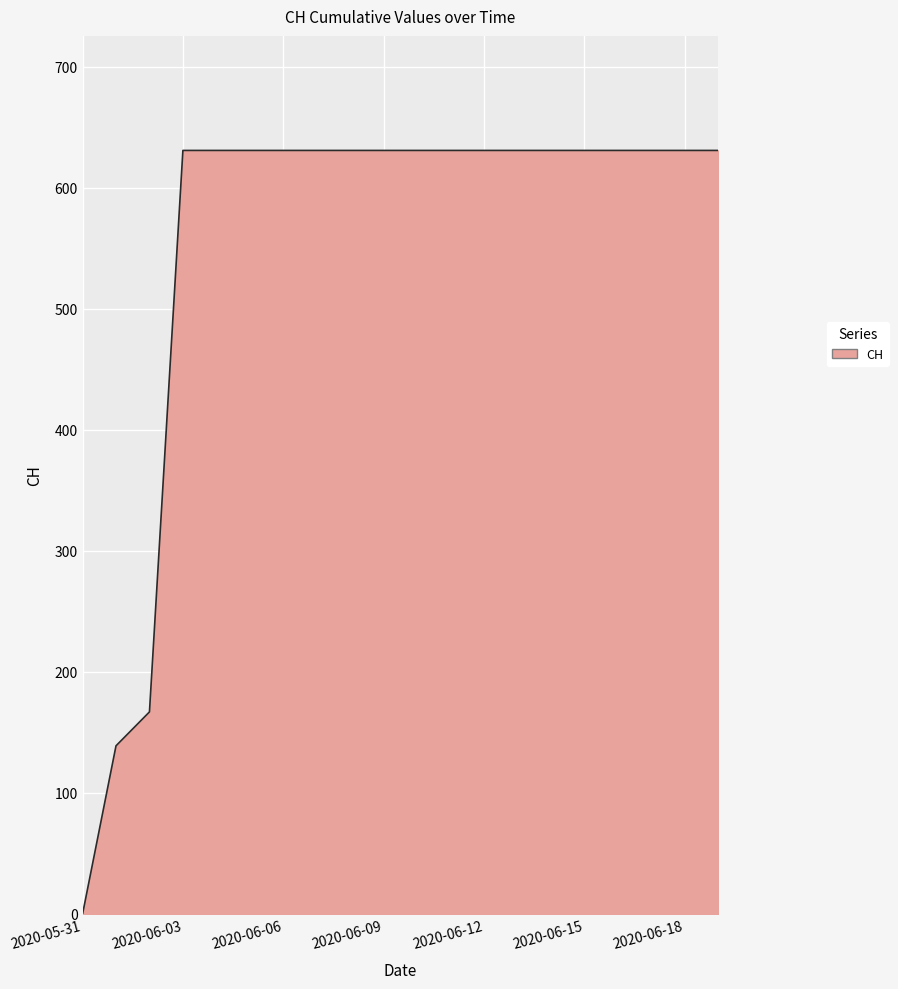

What is the difference between the maximum and minimum values?

631